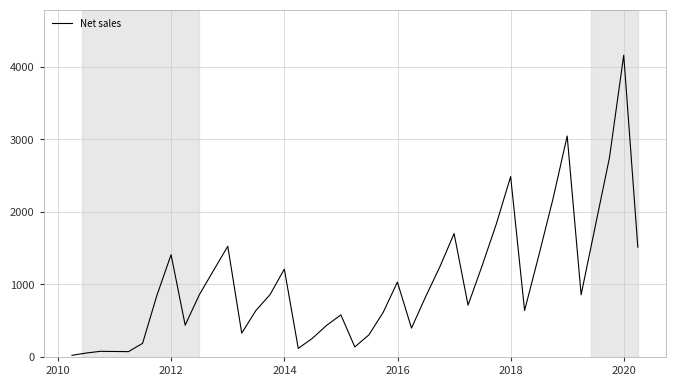

What is the greatest value displayed?

4162.8